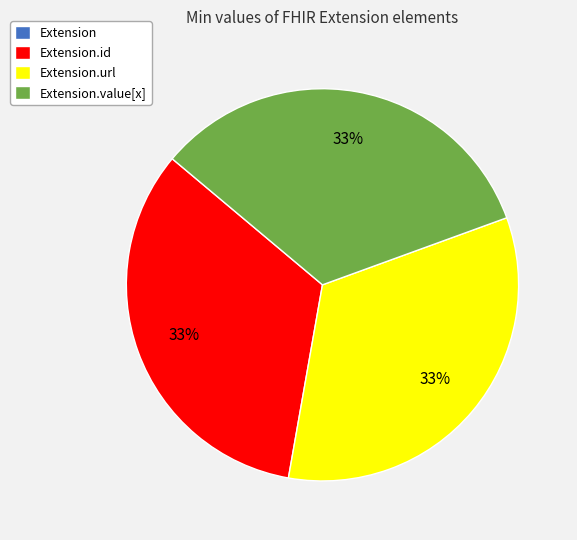

Is there any slice that represents more than half of the pie?

No